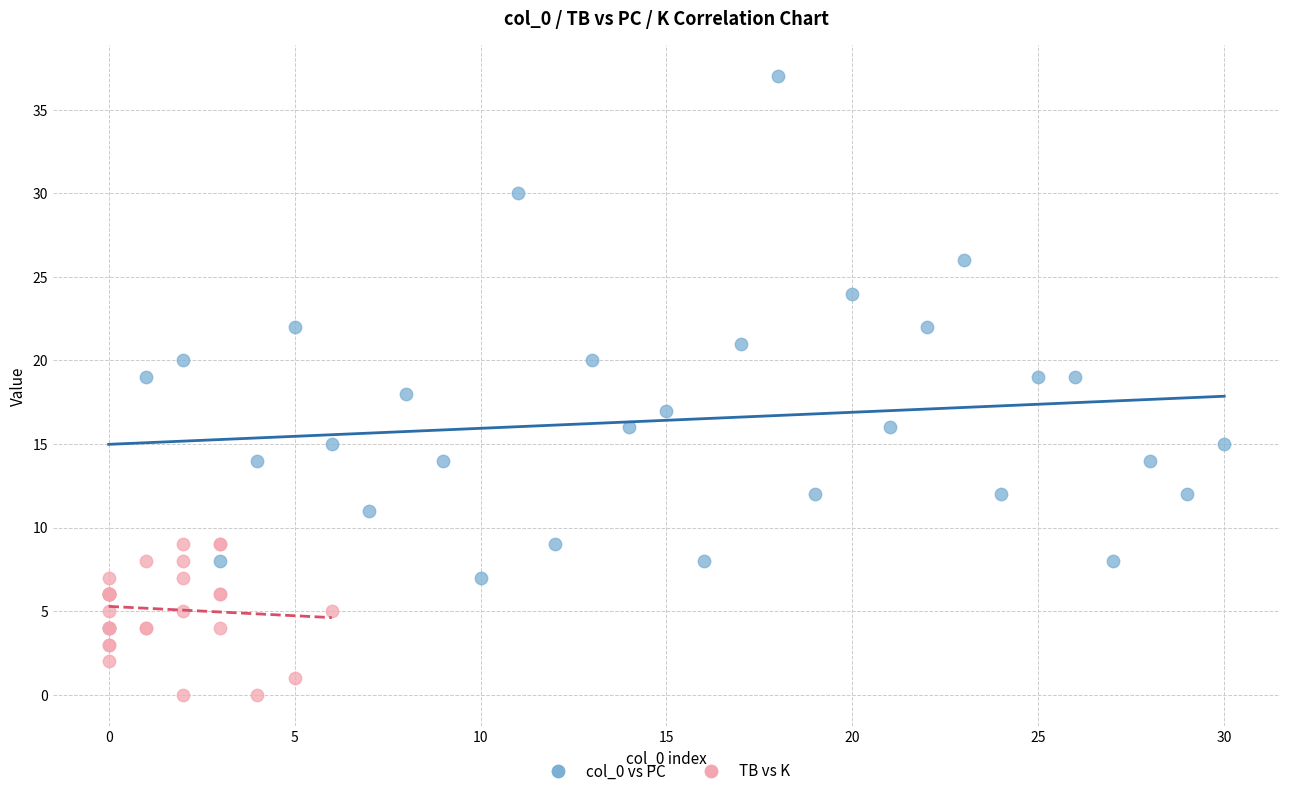

Which series reaches the maximum Y coordinate?

col_0 vs PC